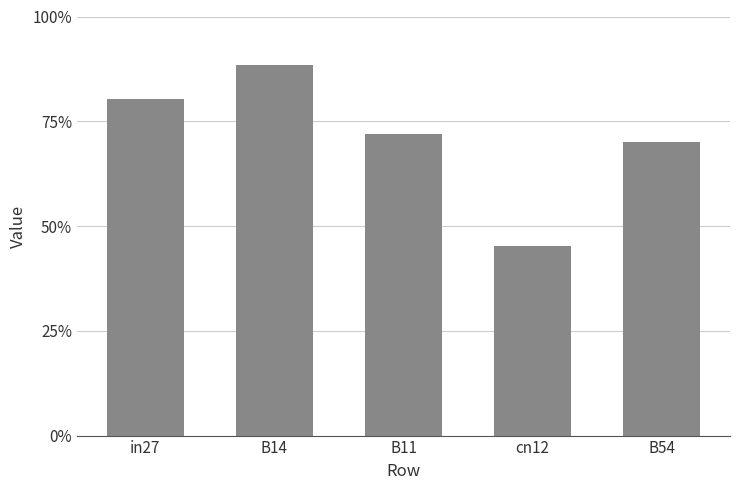

Are the bars horizontal?

No